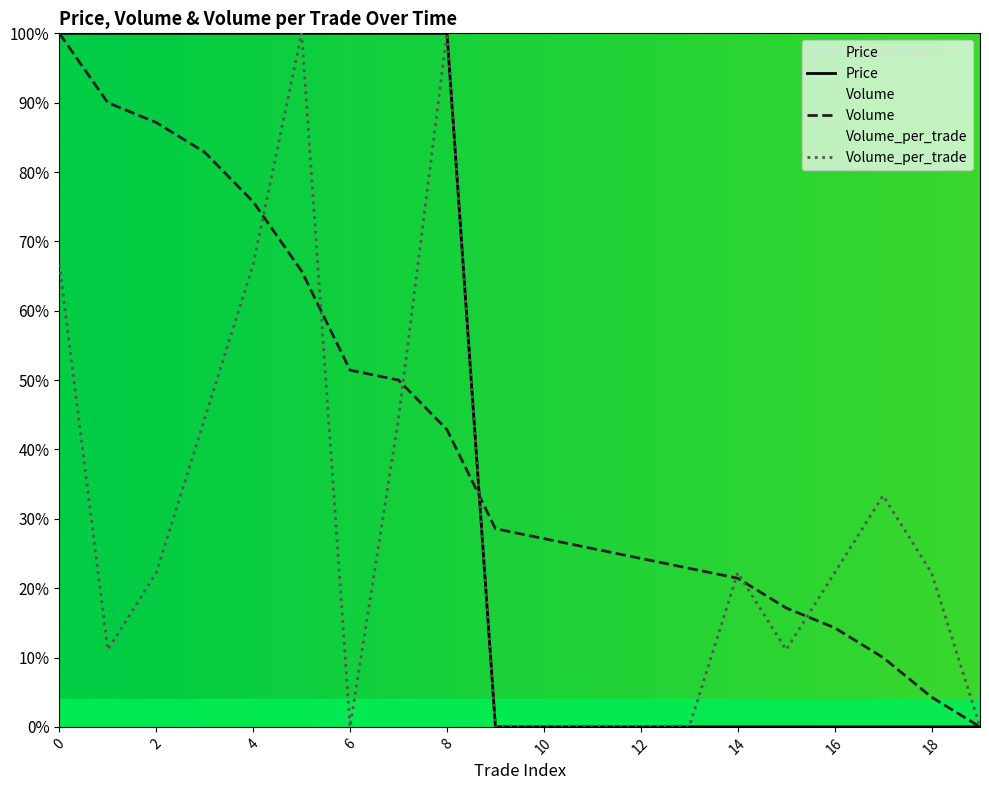

Reading left to right, transcribe all the data shown in this chart.

Price: 0=1.0	1=1.0	2=1.0	3=1.0	4=1.0	5=1.0	6=1.0	7=1.0	8=1.0	9=0.0	10=0.0	11=0.0	12=0.0	13=0.0	14=0.0	15=0.0	16=0.0	17=0.0	18=0.0	19=0.0
Volume: 0=1.0	1=0.9	2=0.9	3=0.8	4=0.8	5=0.7	6=0.5	7=0.5	8=0.4	9=0.3	10=0.3	11=0.3	12=0.2	13=0.2	14=0.2	15=0.2	16=0.1	17=0.1	18=0.0	19=0.0
Volume_per_trade: 0=0.7	1=0.1	2=0.2	3=0.4	4=0.7	5=1.0	6=0.0	7=0.4	8=1.0	9=0.0	10=0.0	11=0.0	12=0.0	13=0.0	14=0.2	15=0.1	16=0.2	17=0.3	18=0.2	19=0.0